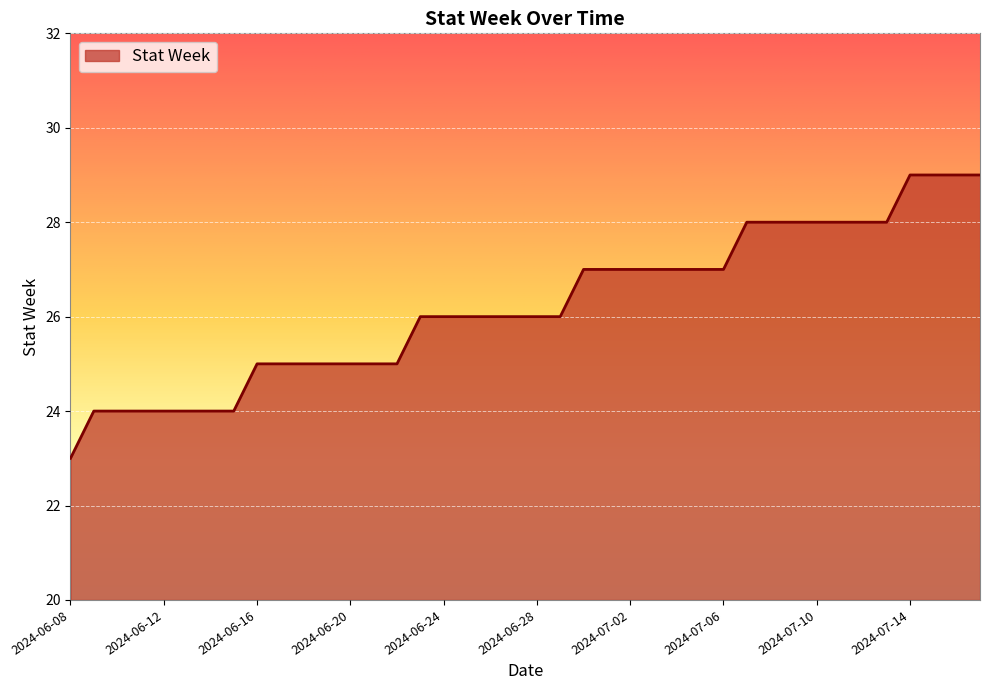

How many lines are shown in the chart?

1